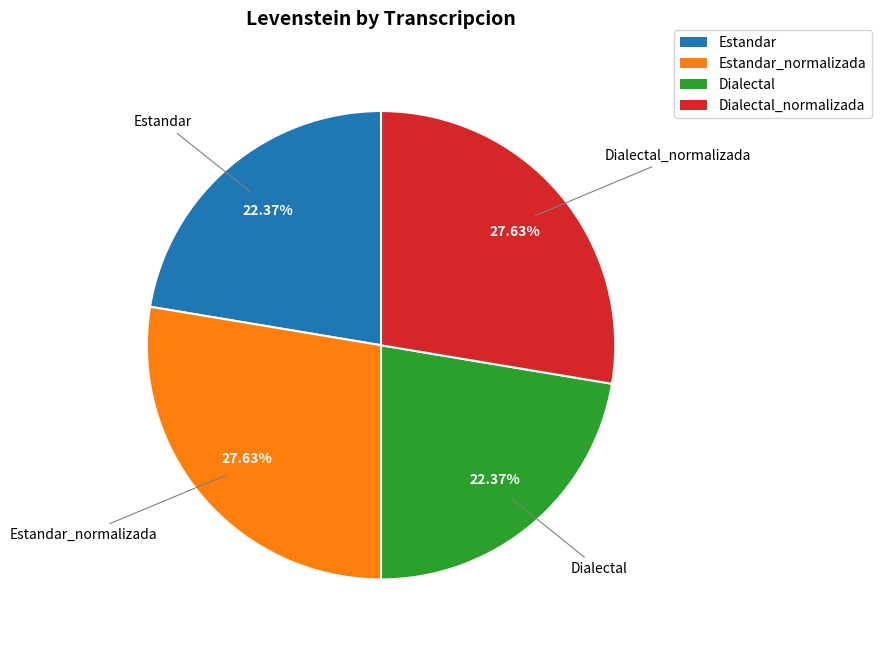

Is there any slice that represents more than half of the pie?

No